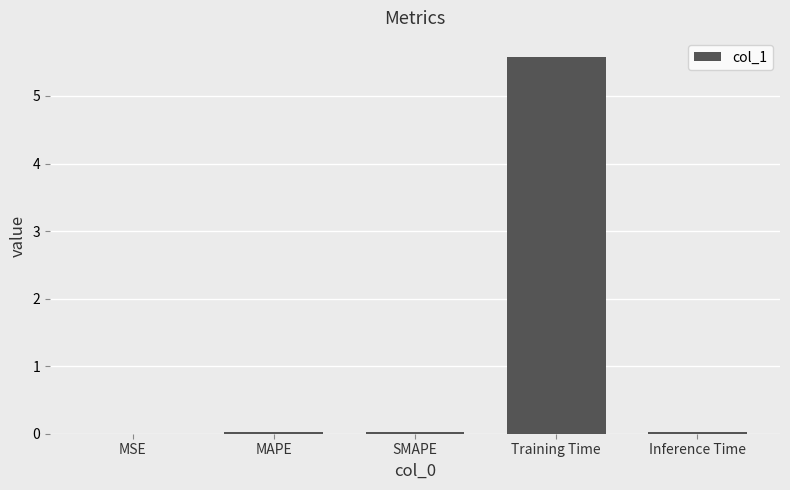

Which has a higher value, Training Time or SMAPE?

Training Time